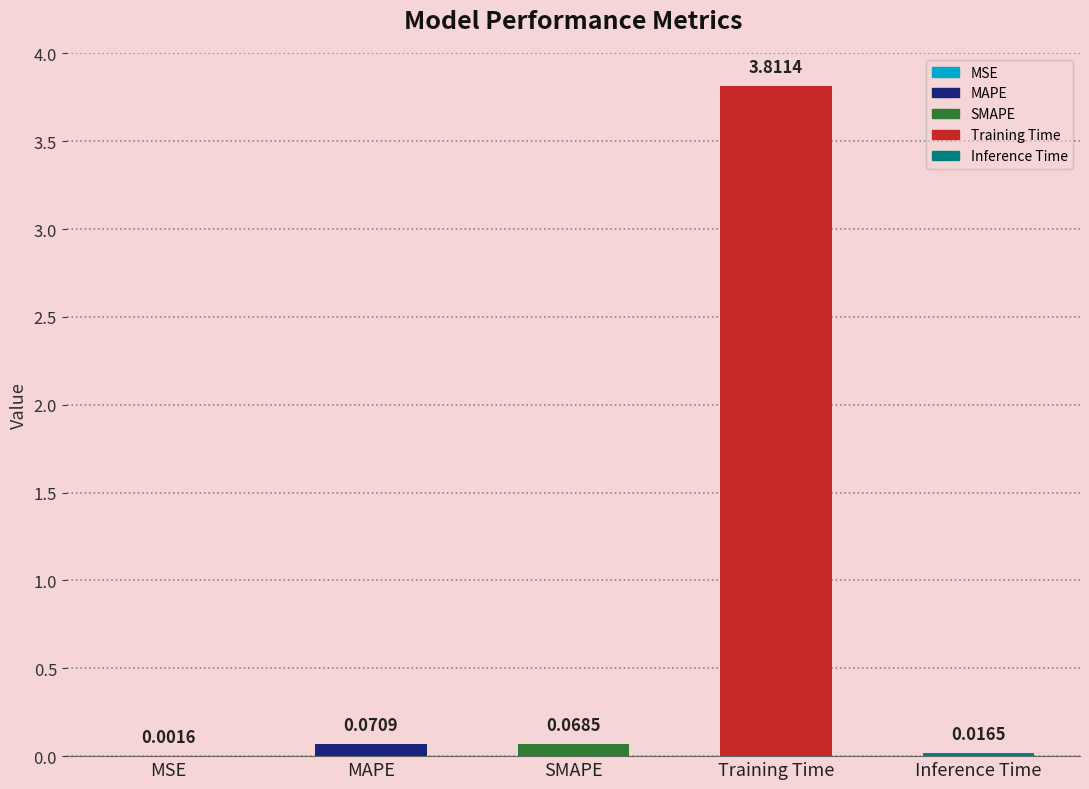

Which category has the highest value across all series?

Training Time